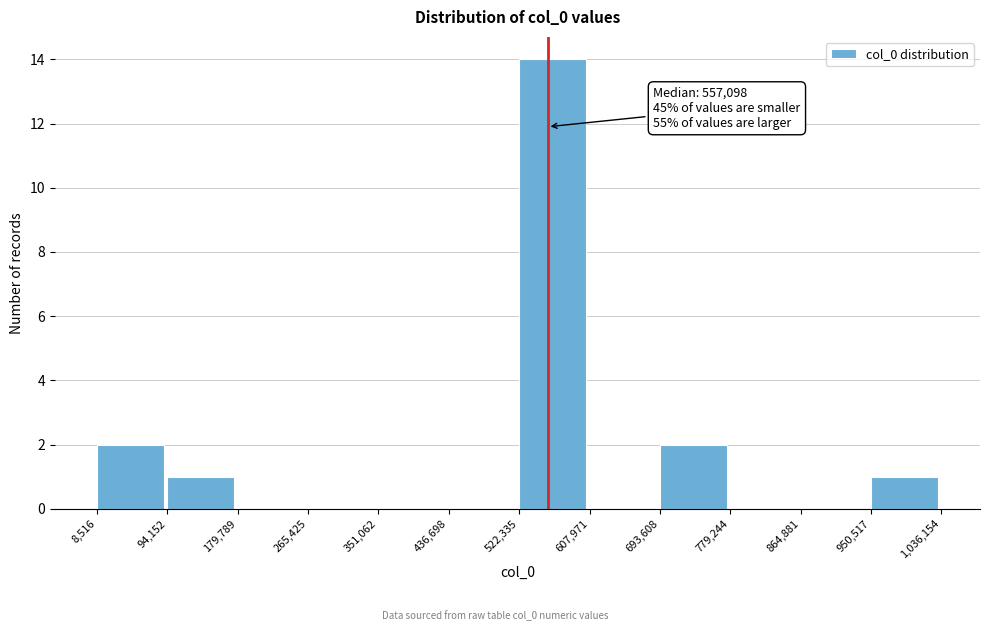

Which range on the x-axis has the tallest bar?

522,335 to 607,971